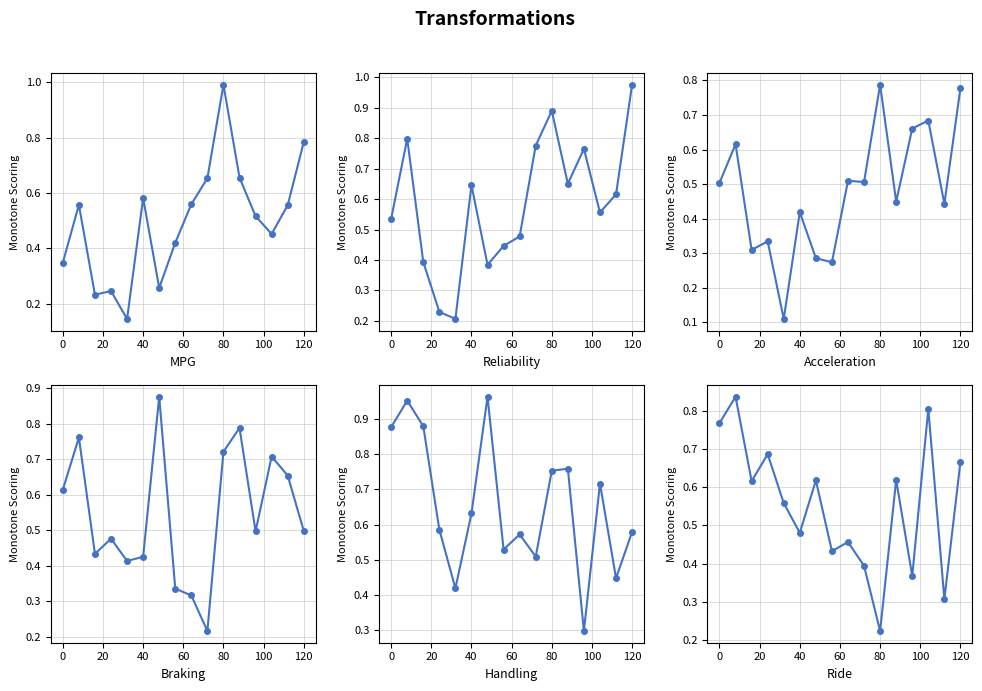

True or false: Row 1 and Row 0 cross at least once.

True